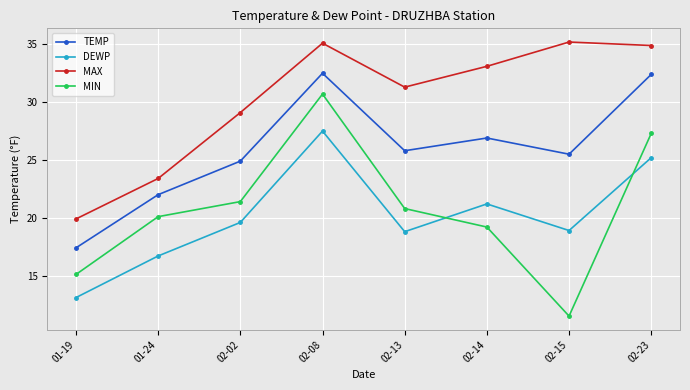

What is the approximate value of DEWP at 02-13?

18.8